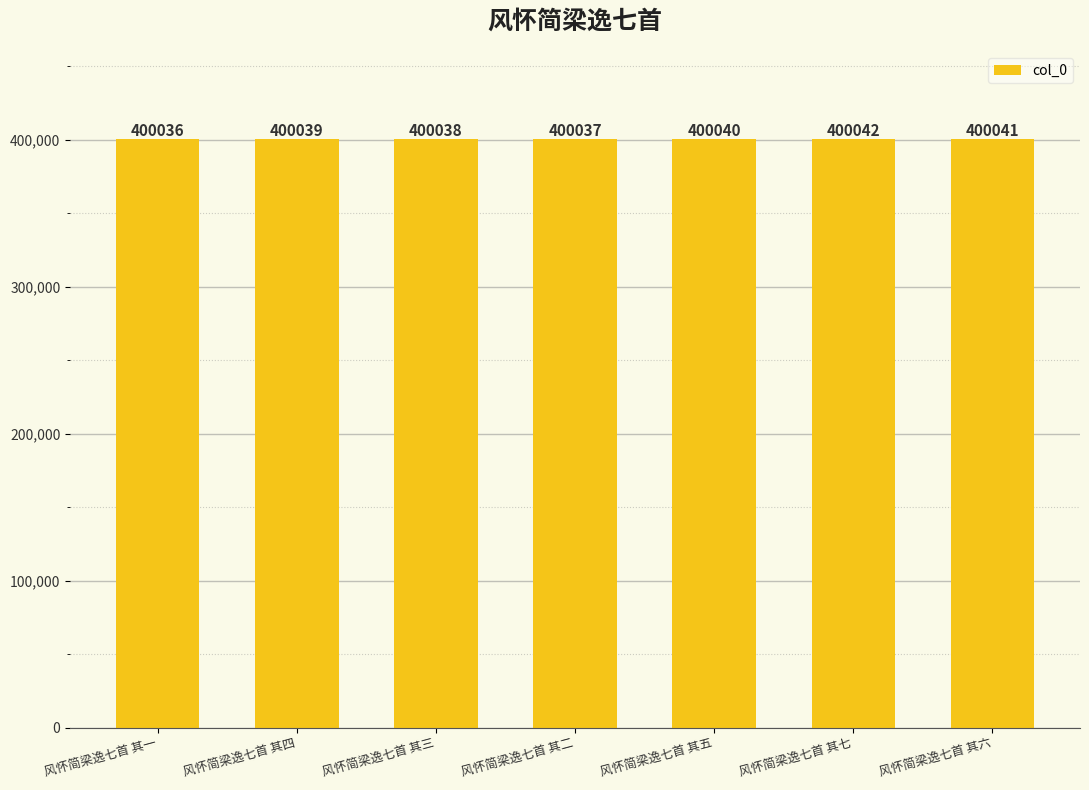

Where is the data nearest to the value 400039?

风怀简梁逸七首 其四